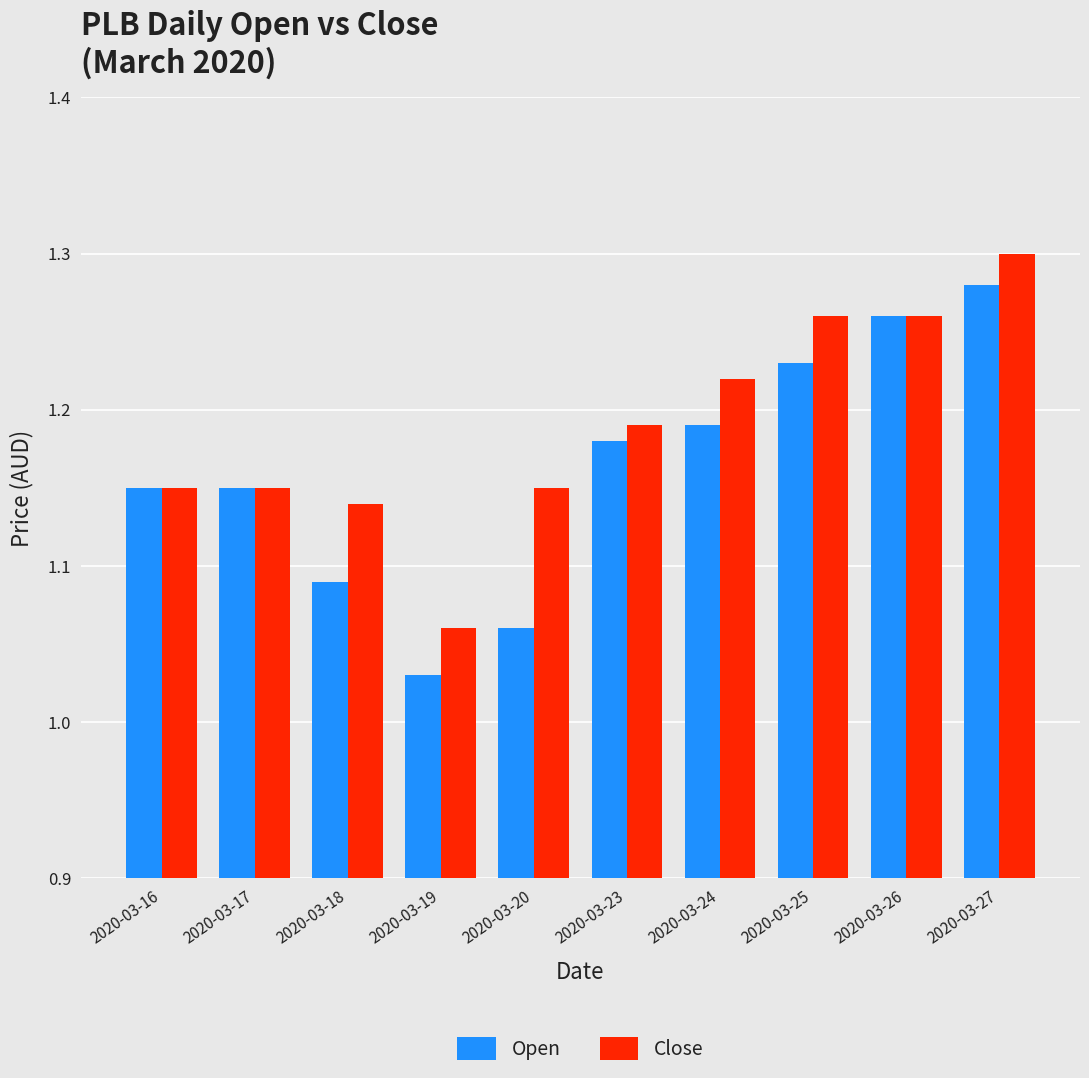

Which series has the largest total across all categories?

Close